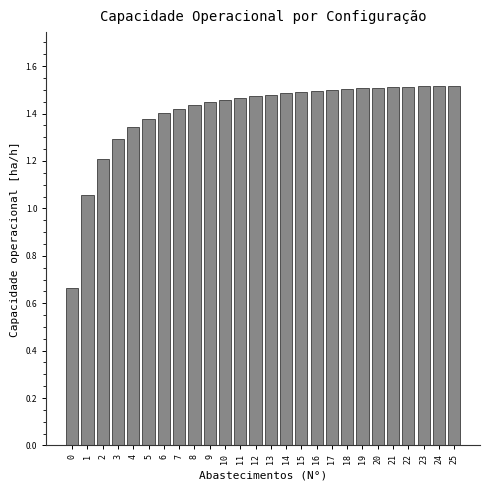

What is the difference between the maximum and second lowest values?

0.5